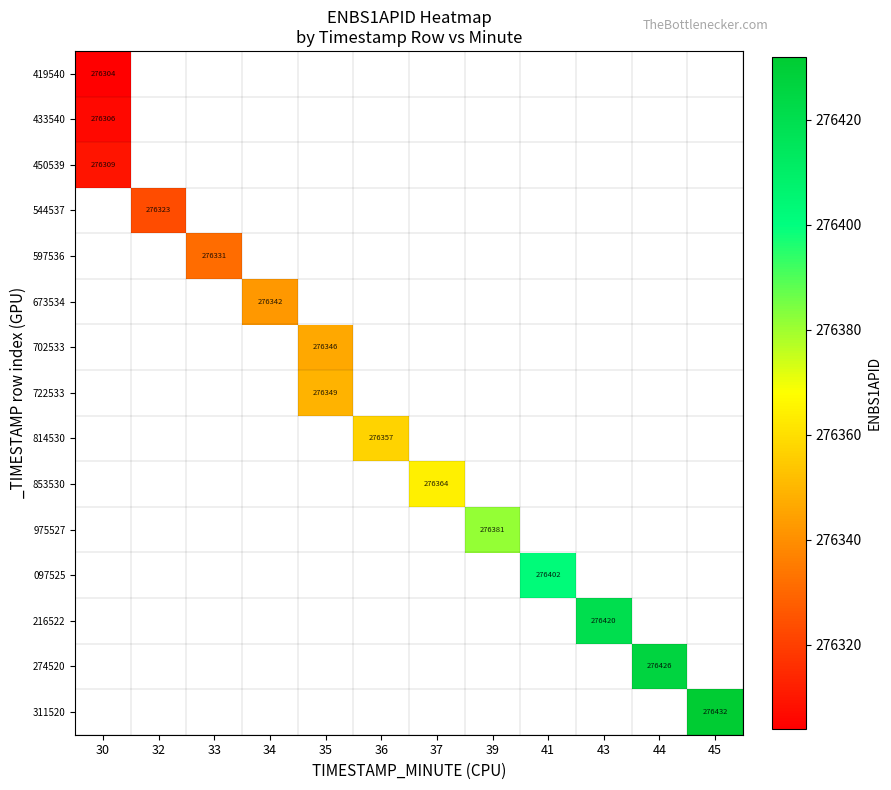

At how many categories does at least one series exceed 276407?

3